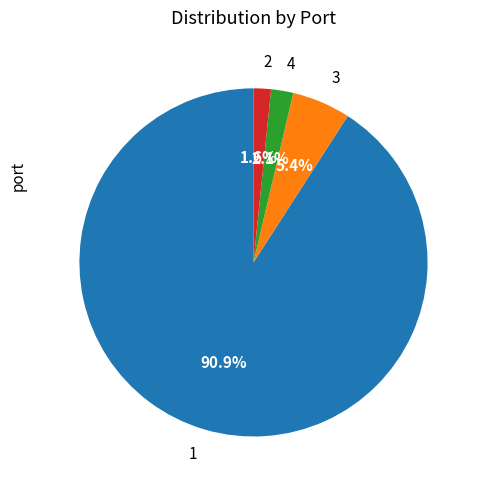

To the nearest percent, what is the average slice percentage?

25%